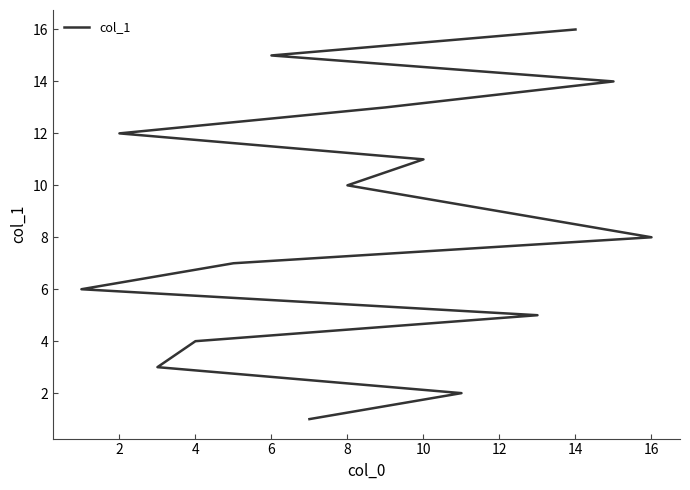

What is the difference between the maximum and minimum values?

15